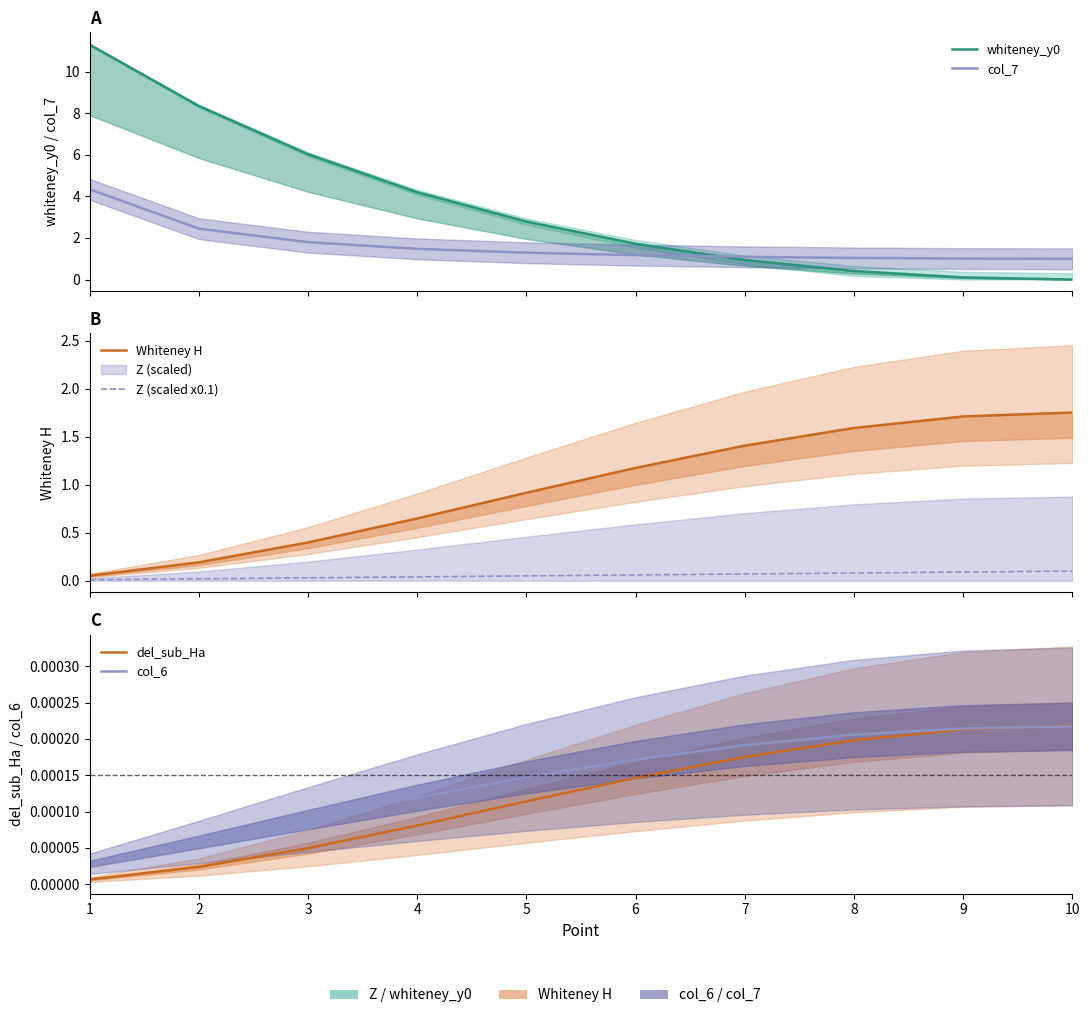

Is the value of del_sub_Ha at 2 greater than the value of whiteney_y0 at 9?

No